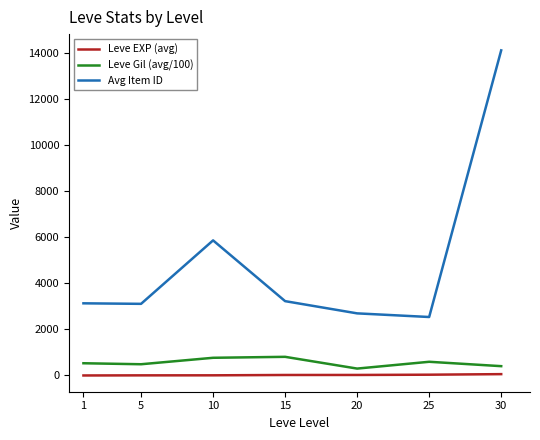

What is the maximum value shown in the chart?

14105.5